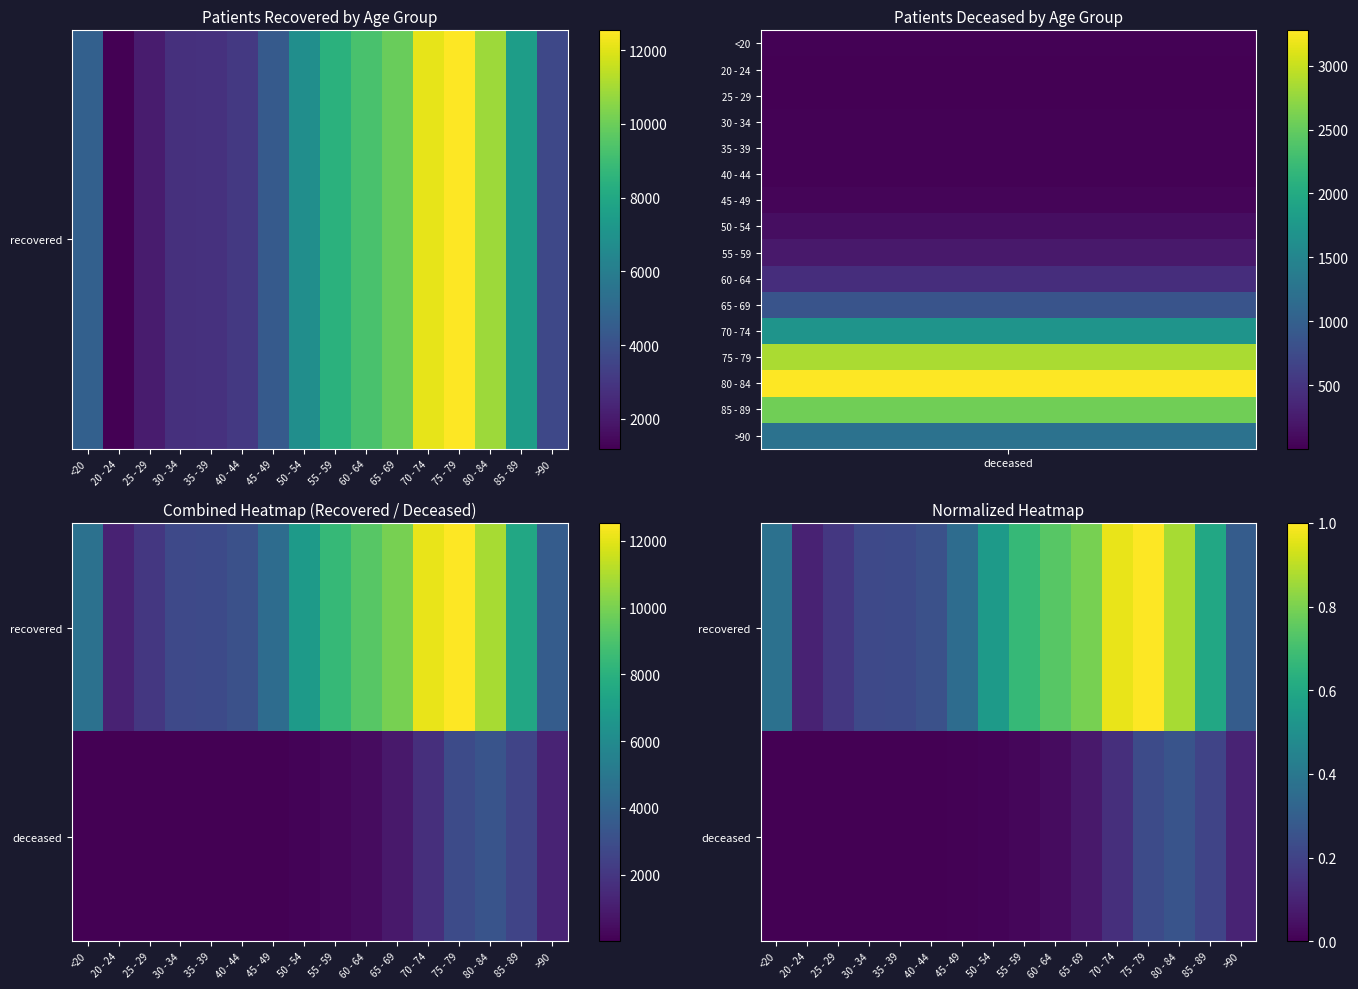

Which series has the largest range (max minus min)?

recovered